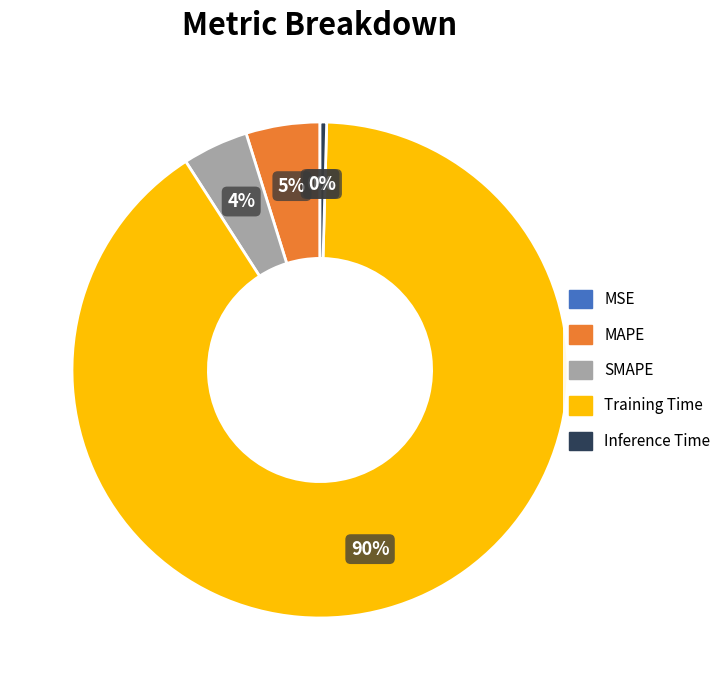

Which slice is the largest?

Training Time